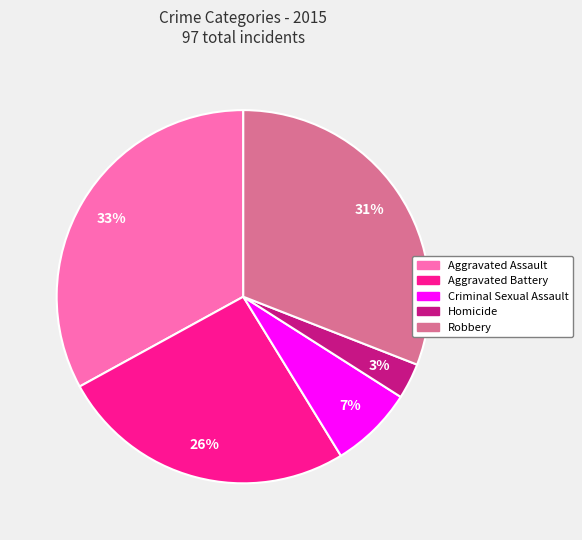

To the nearest percent, what is the difference between the Robbery and Criminal Sexual Assault slice percentages?

24%